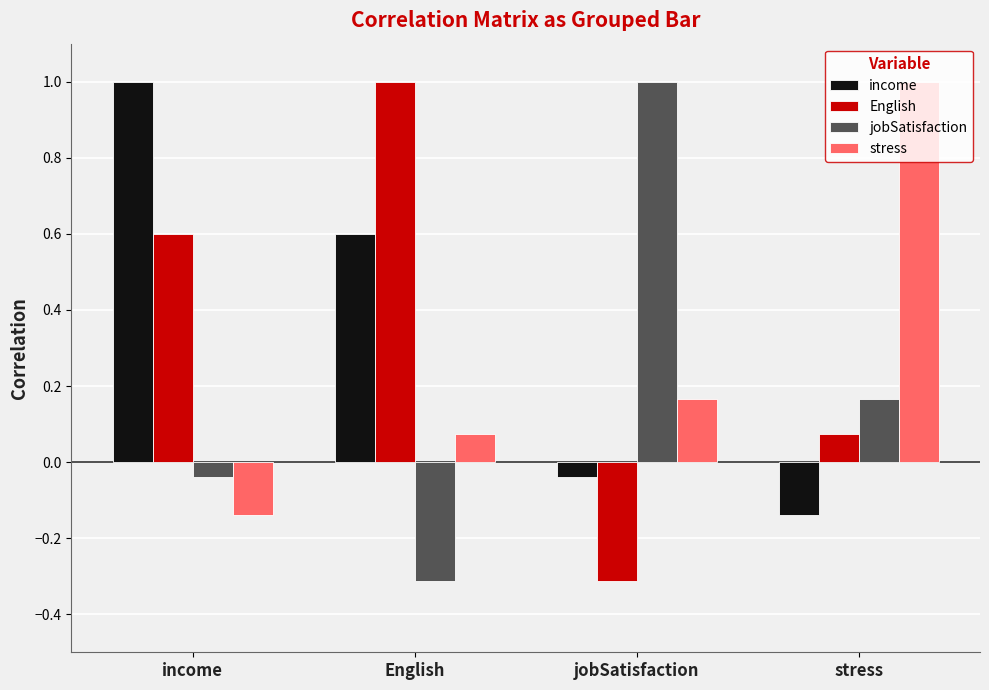

Rank the categories by jobSatisfaction value from lowest to highest.

English, income, stress, jobSatisfaction